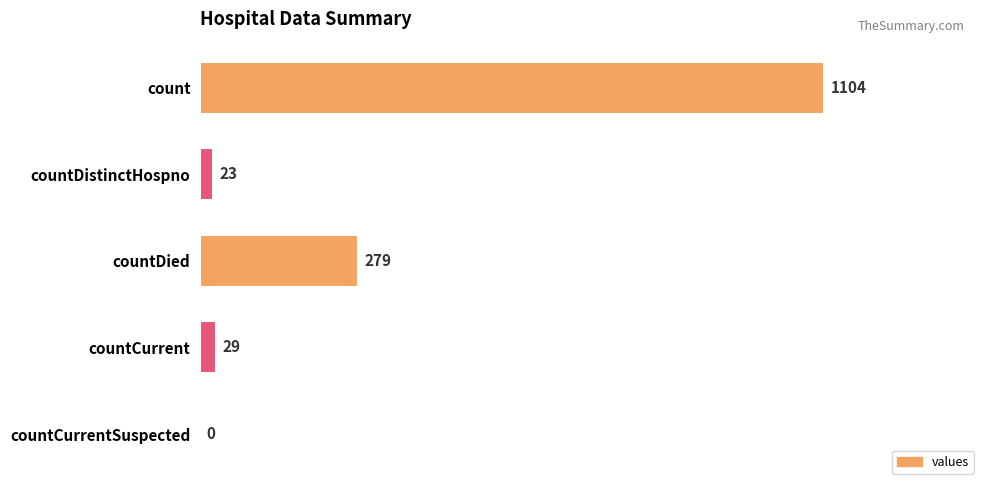

Where is the data nearest to the value 552?

countDied